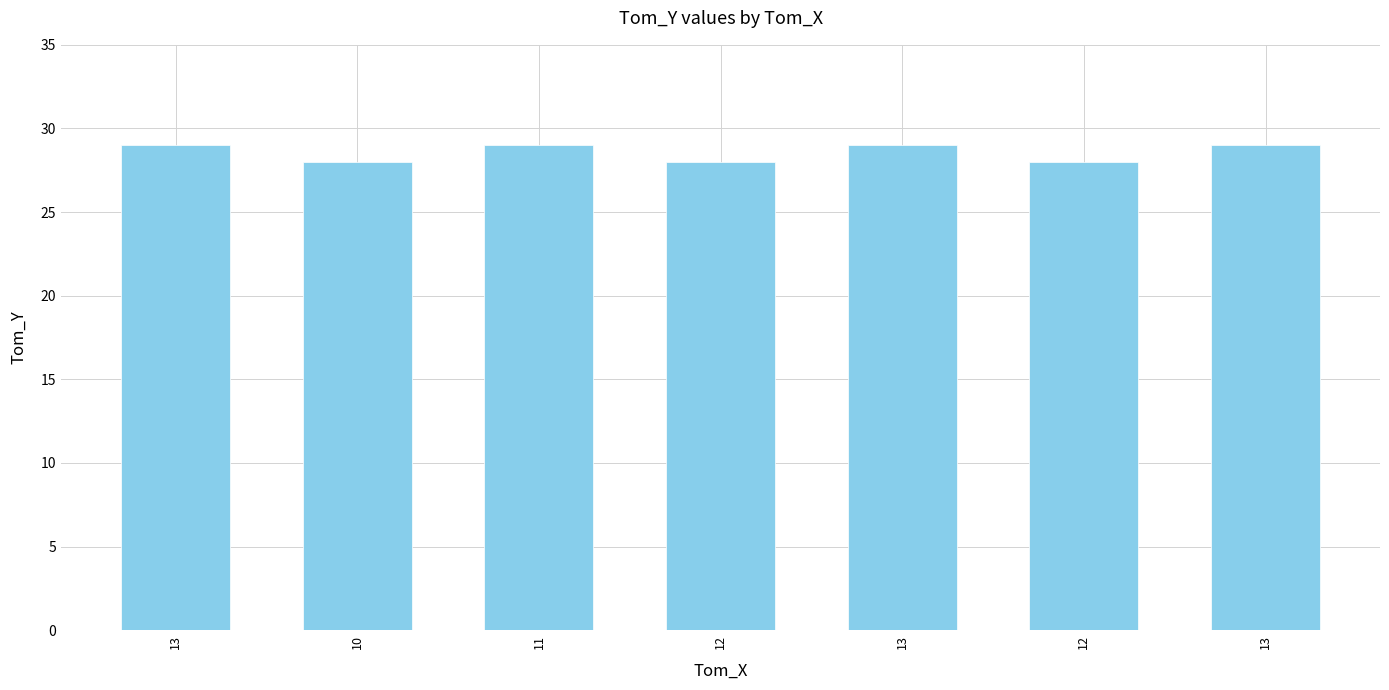

Count the number of data series in this chart.

1